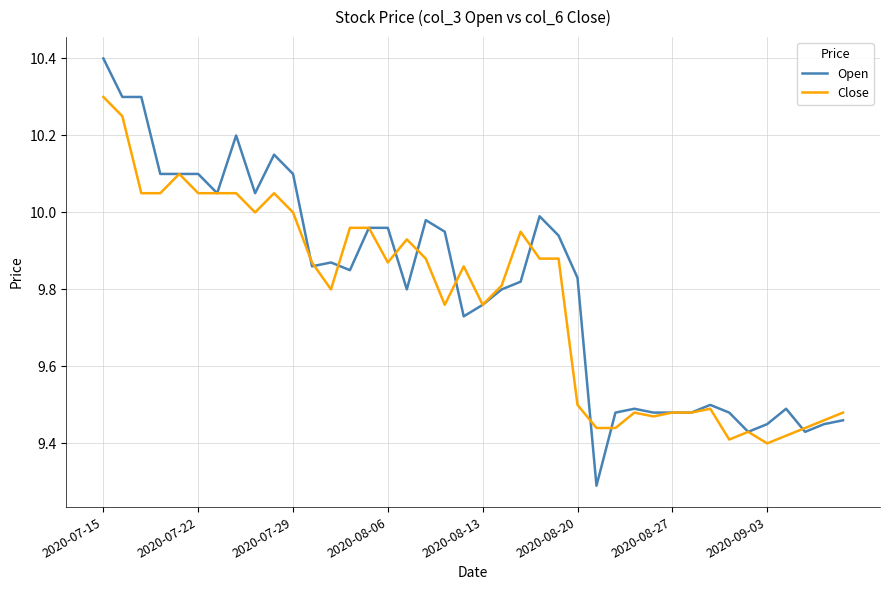

Which series has the largest range (max minus min)?

Open